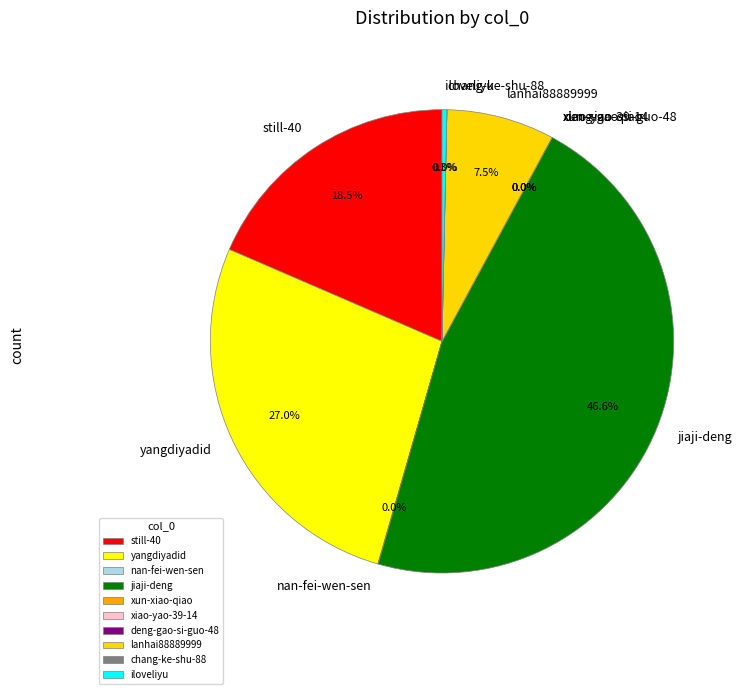

Is there any slice that represents more than half of the pie?

No